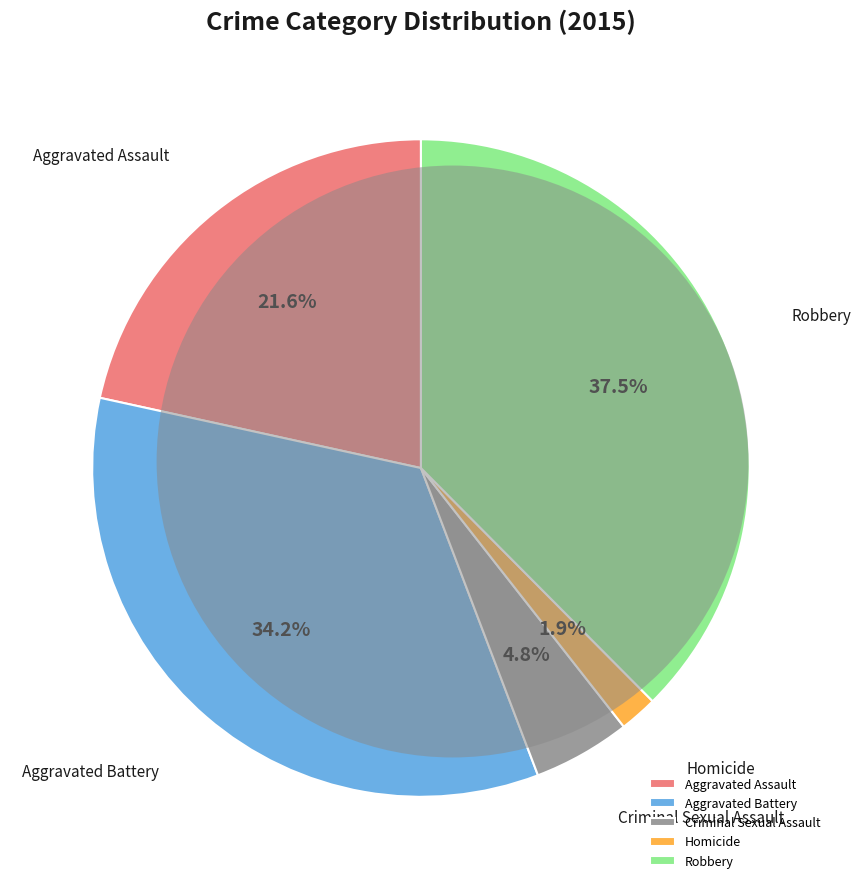

How many slices are in this pie chart?

5